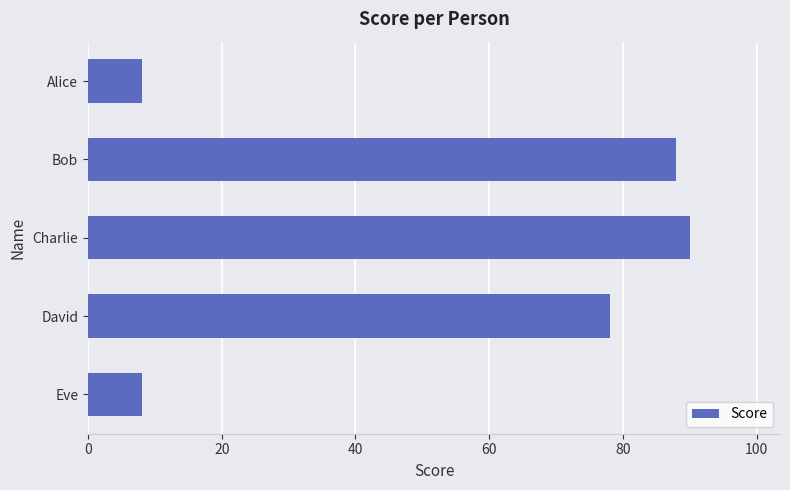

What is the difference between the second highest and second lowest values?

80